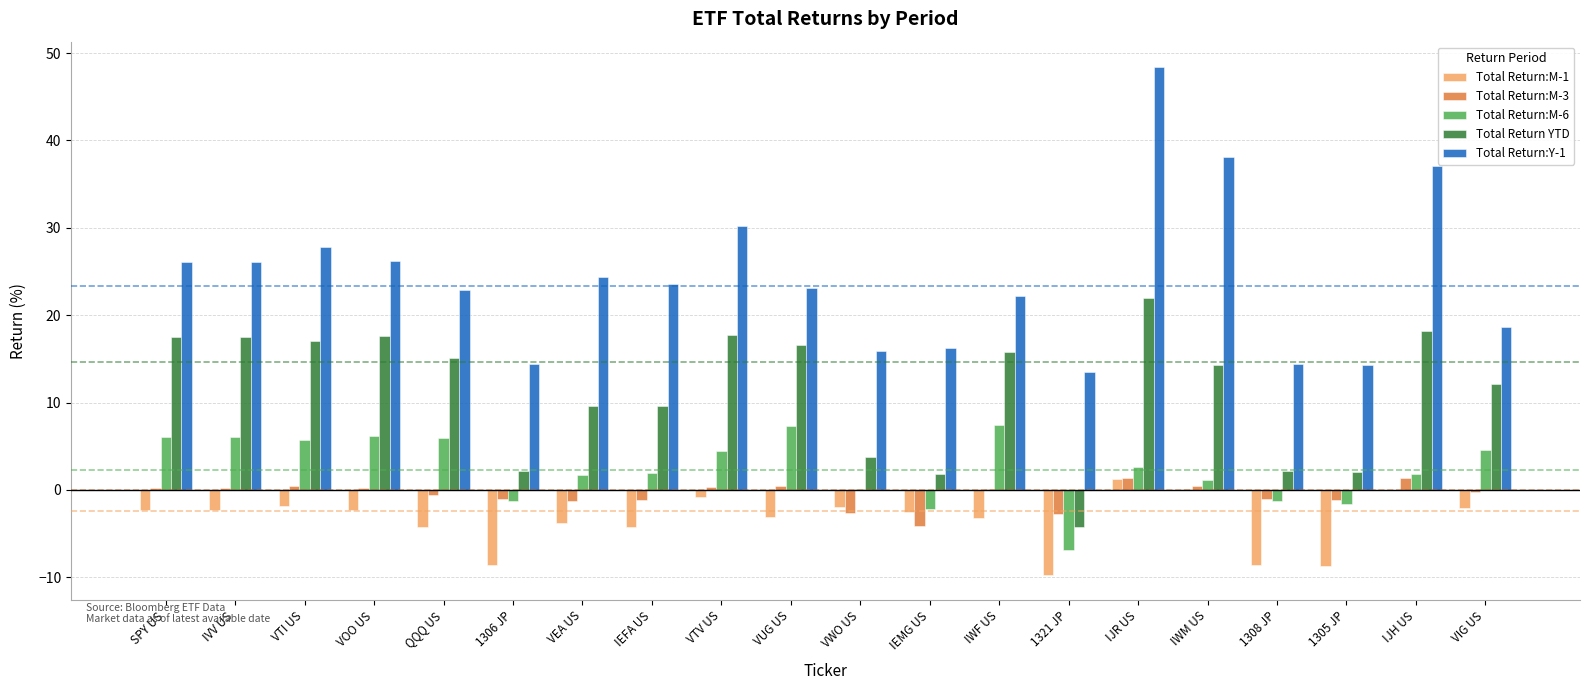

At which category does the chart reach its peak across all series?

IJR US